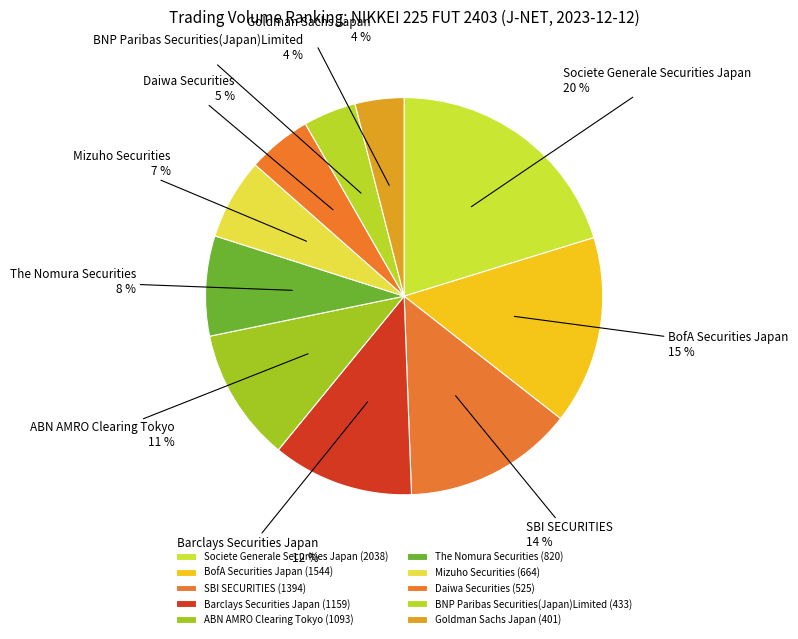

How much of the chart is everything except BNP Paribas Securities(Japan)Limited?

95.7%